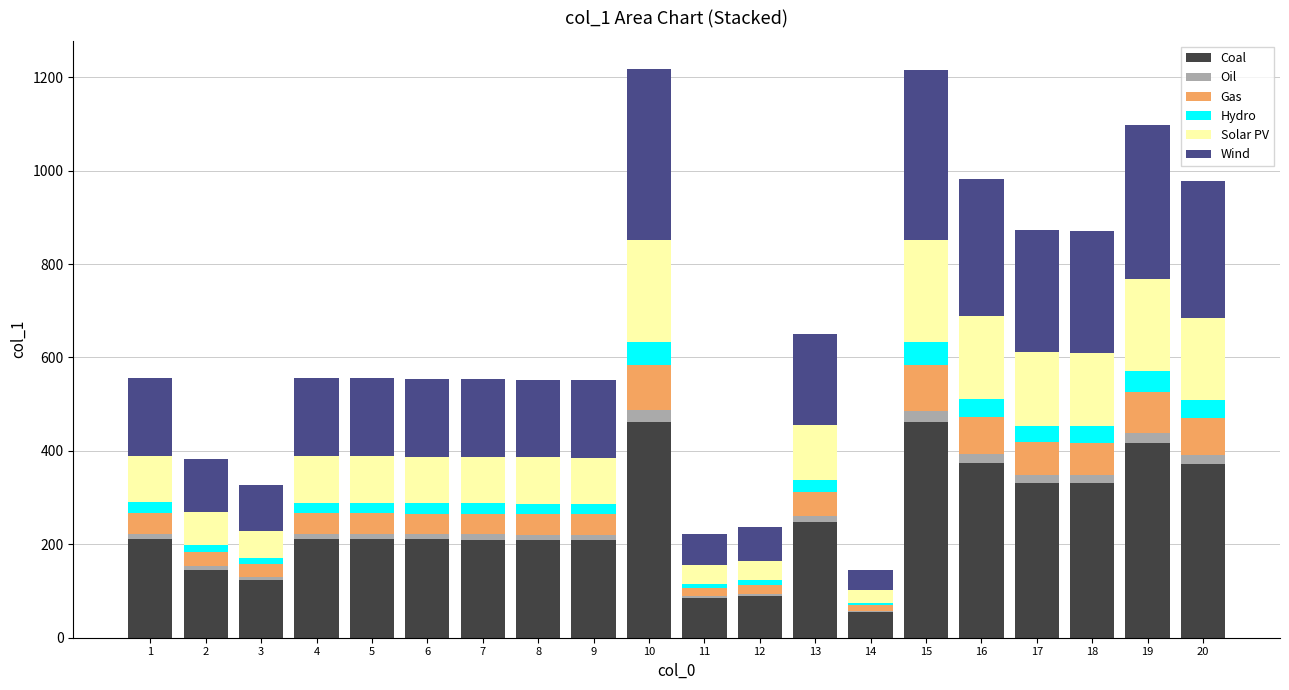

The value of Coal at 6 is 109.4. True or false?

False